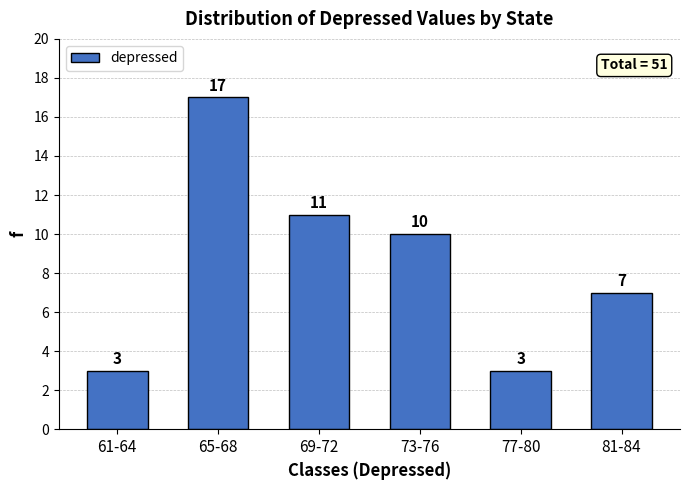

Reading right to left, transcribe all the data shown in this chart.

7	3	10	11	17	3